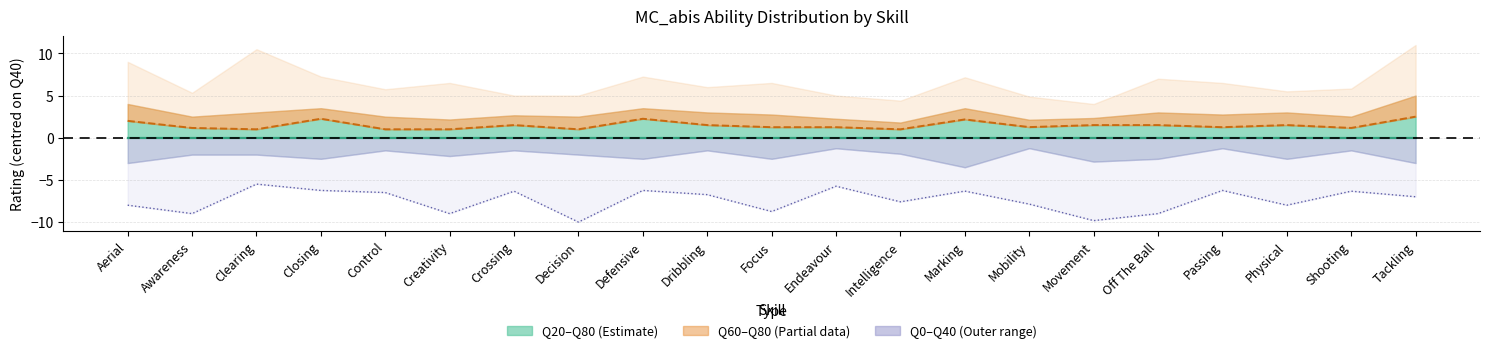

How many lines are shown in the chart?

3